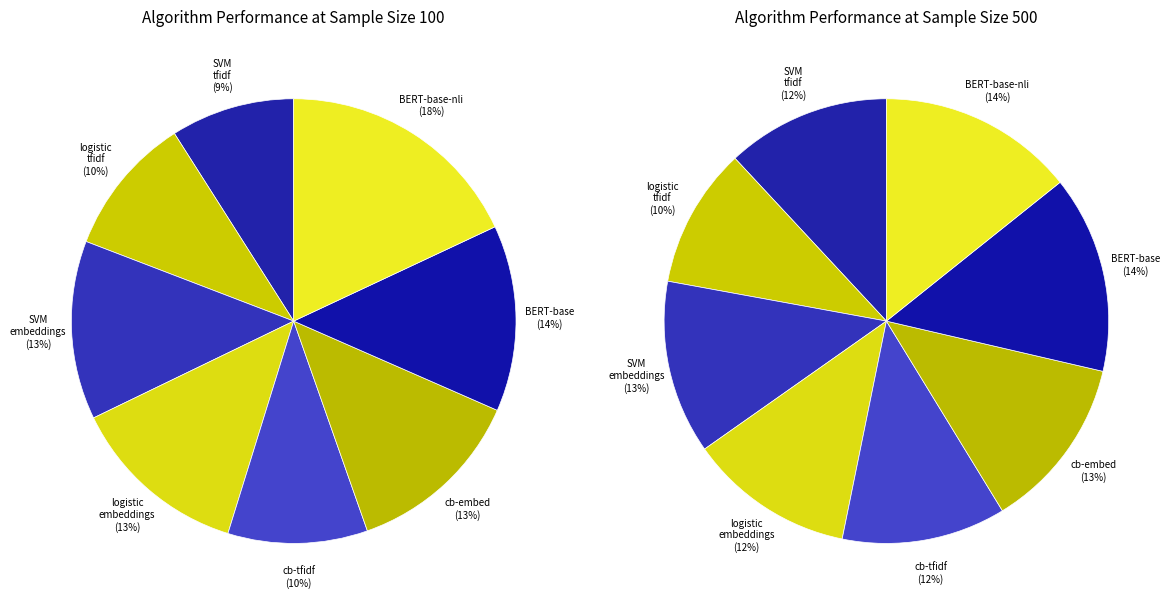

Which slice is the smallest?

SVM_tfidf